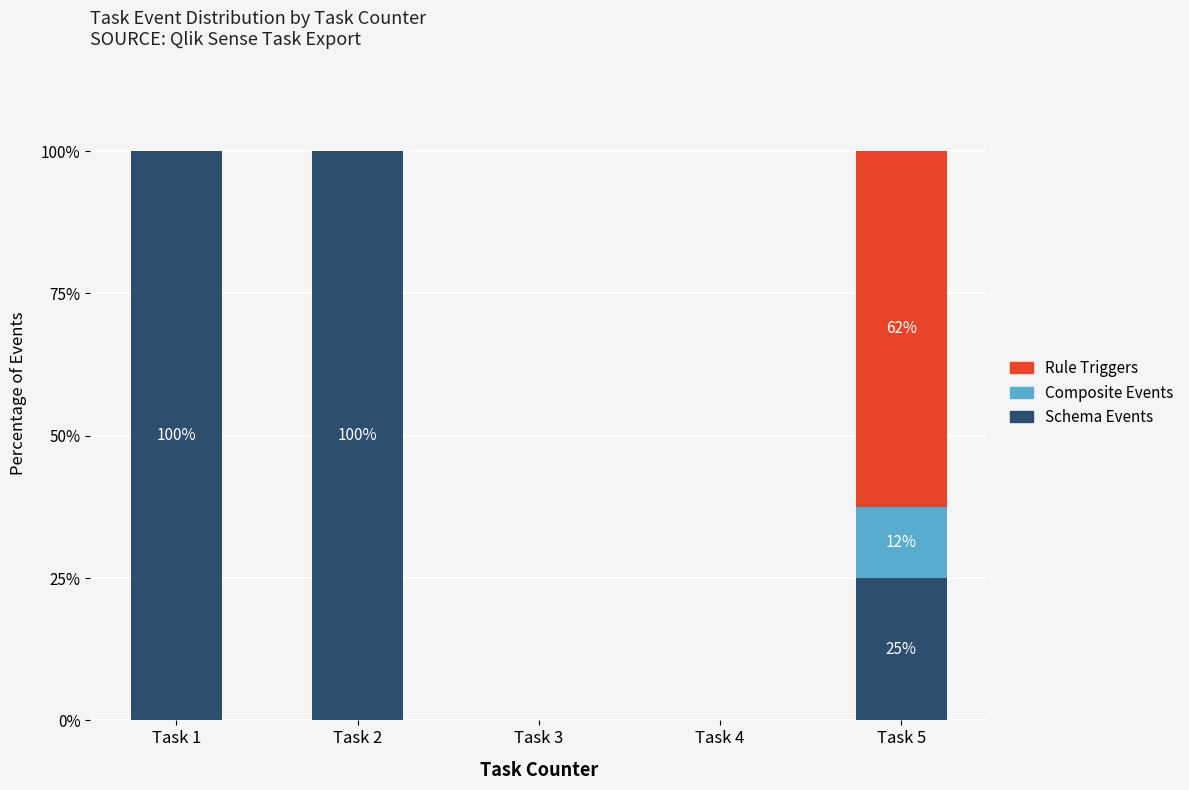

Reading left to right, what are the values for Schema Events?

Task 1=100.0	Task 2=100.0	Task 3=0.0	Task 4=0.0	Task 5=25.0